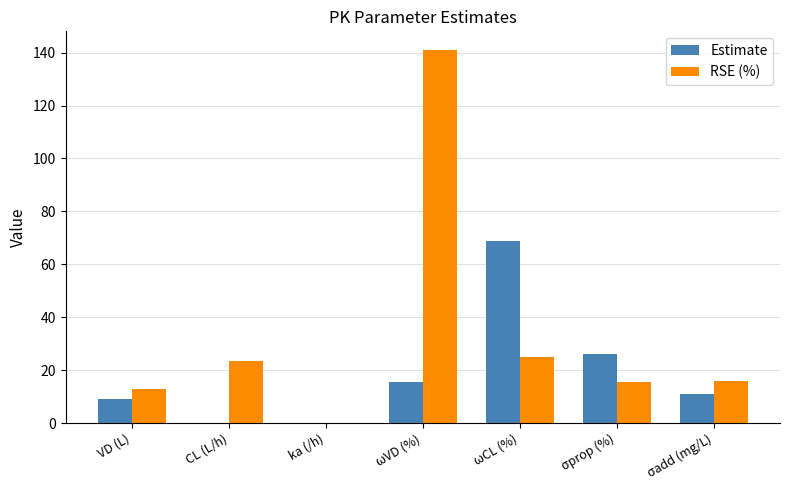

How many groups of bars are there?

7